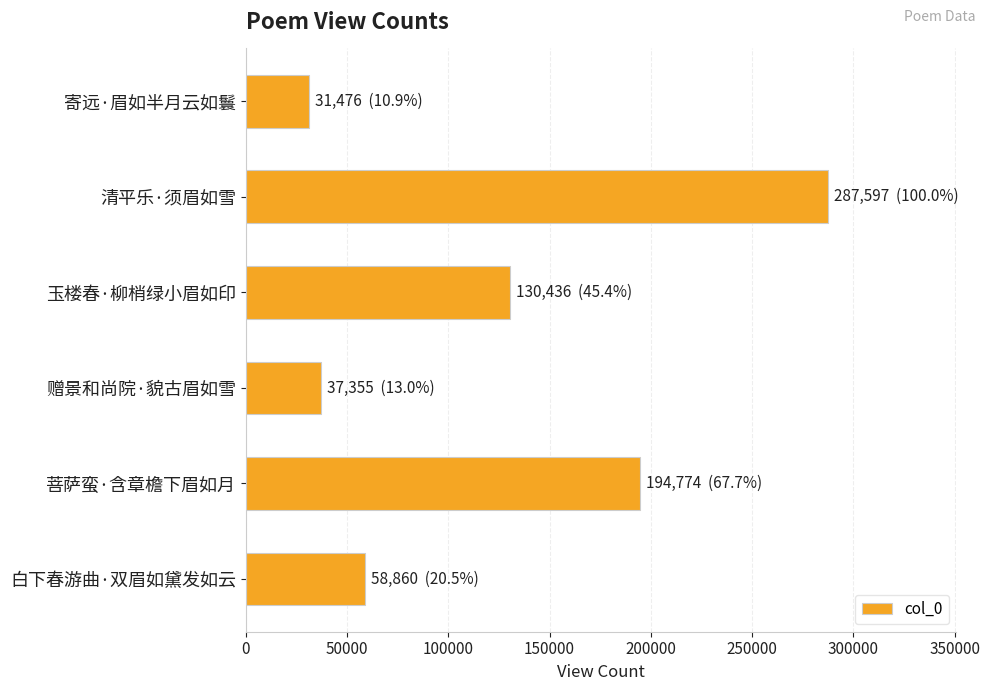

Rank the categories by value from lowest to highest.

寄远·眉如半月云如鬟, 赠景和尚院·貌古眉如雪, 白下春游曲·双眉如黛发如云, 玉楼春·柳梢绿小眉如印, 菩萨蛮·含章檐下眉如月, 清平乐·须眉如雪